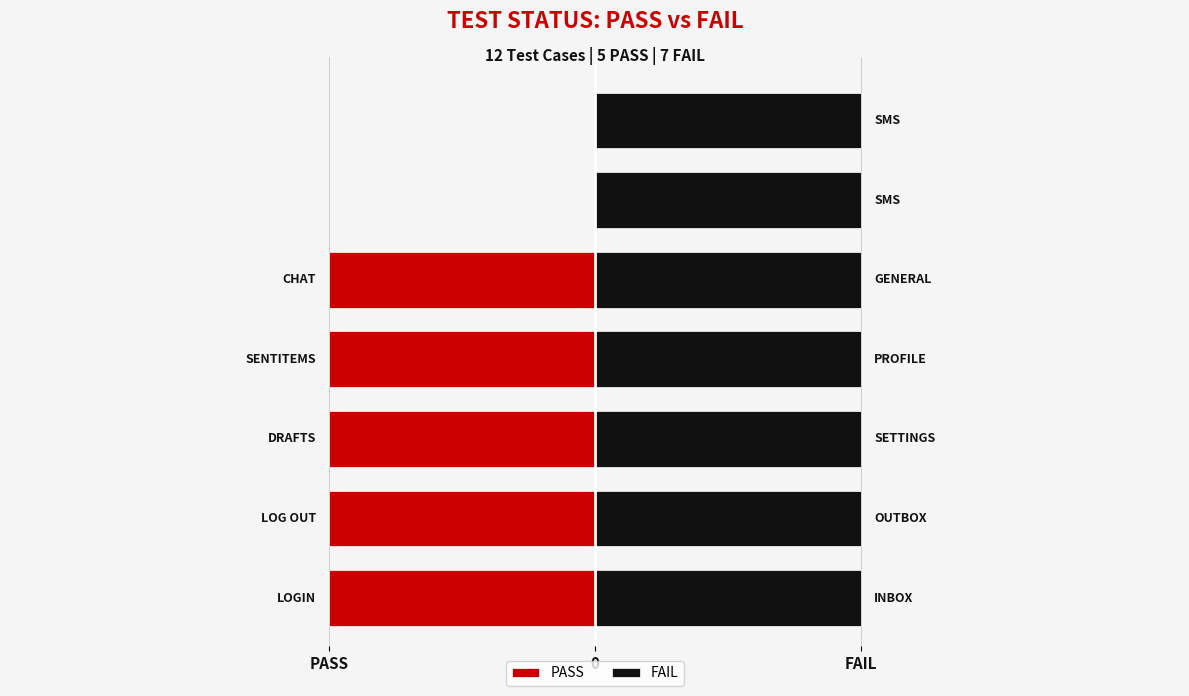

True or false: PASS has a value of -0.4 at 0.

False